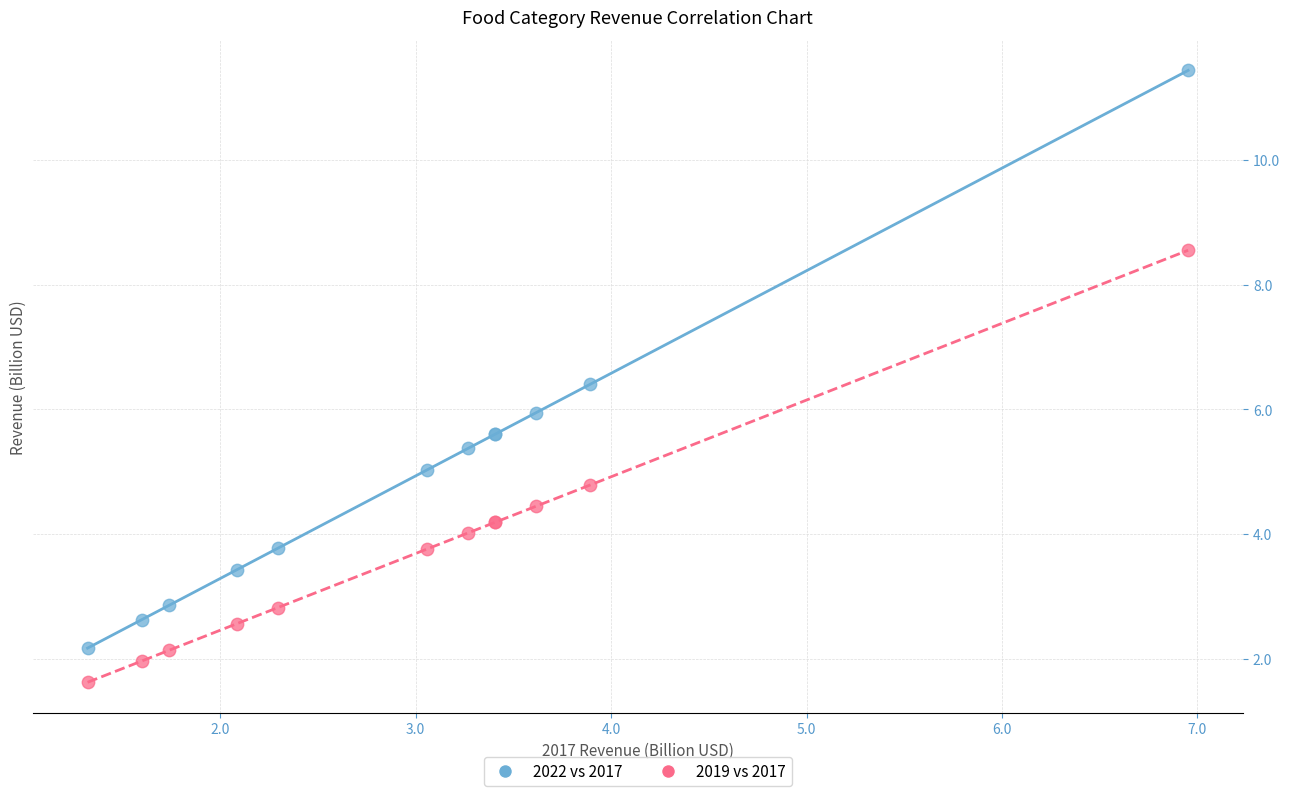

What is the X range (max minus min) for the scatter plot?

5.6